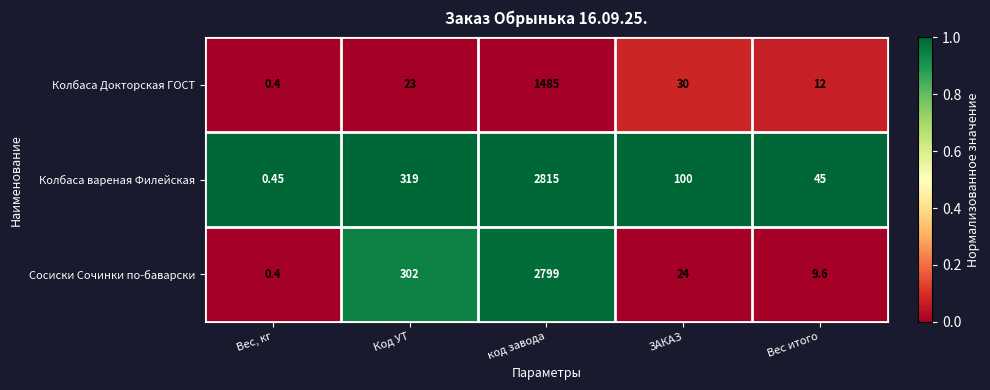

Where does the Колбаса вареная Филейская series first go above 100?

Код УТ